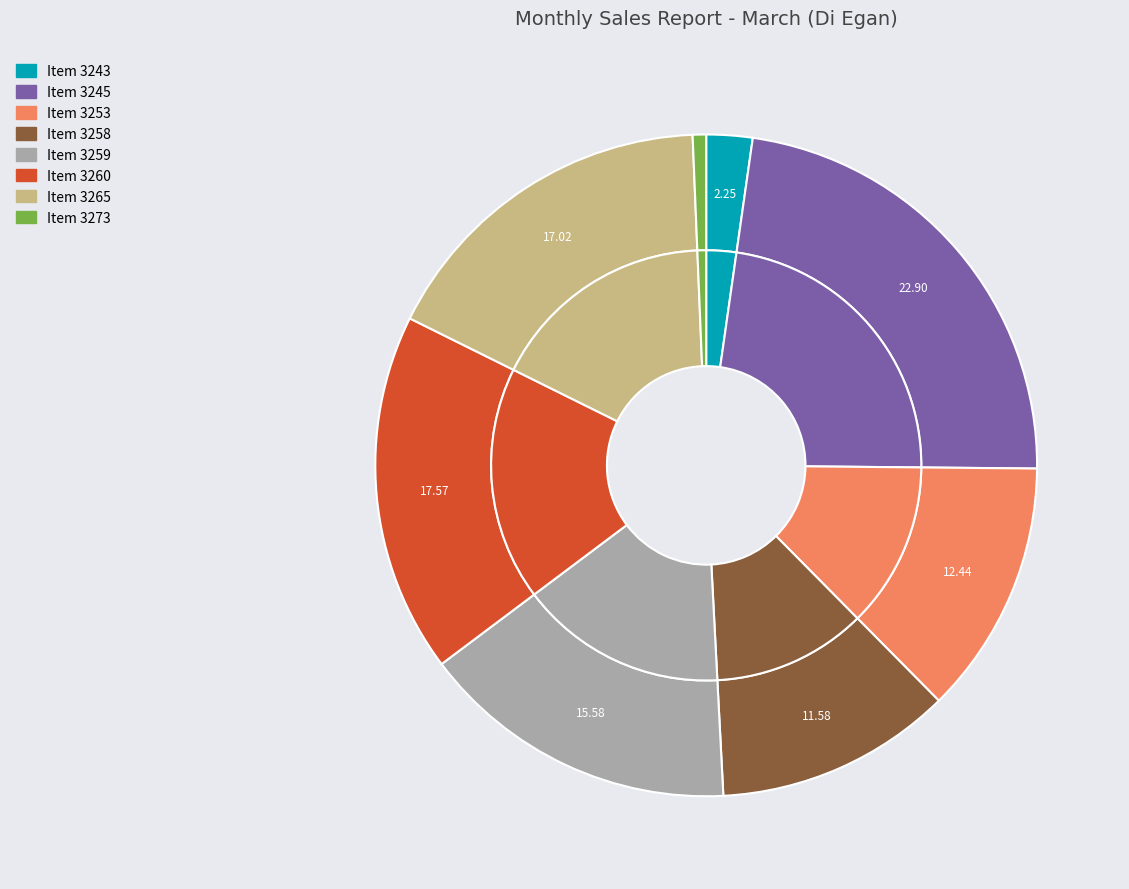

What is the change in value from 3258 to 3265?

+490